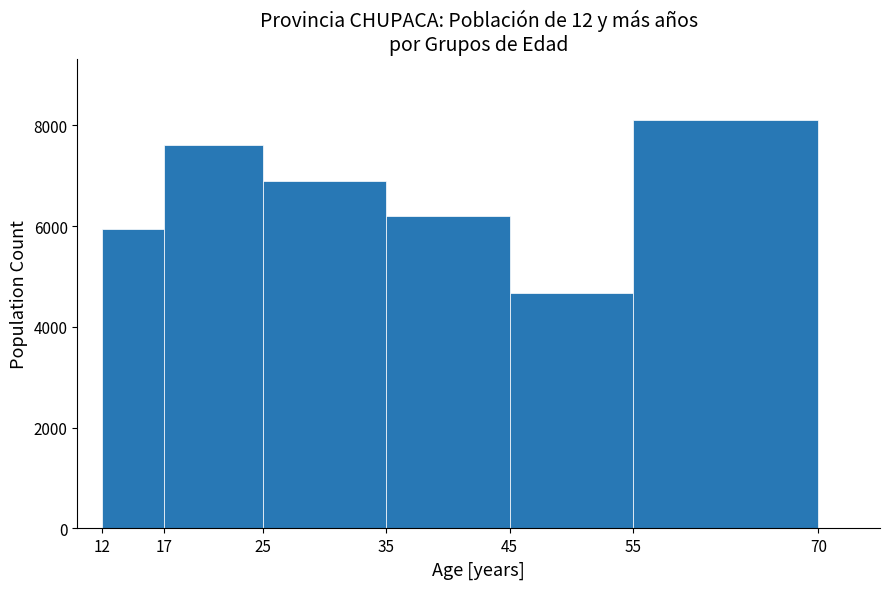

Reading left to right, list every bar in this chart as the range it spans on the x-axis followed by its height. The values are not printed on the chart, so give them approximately, as read against the axis.

12 to 17: 6000
17 to 25: 7600
25 to 35: 6800
35 to 45: 6200
45 to 55: 4600
55 to 70: 8200